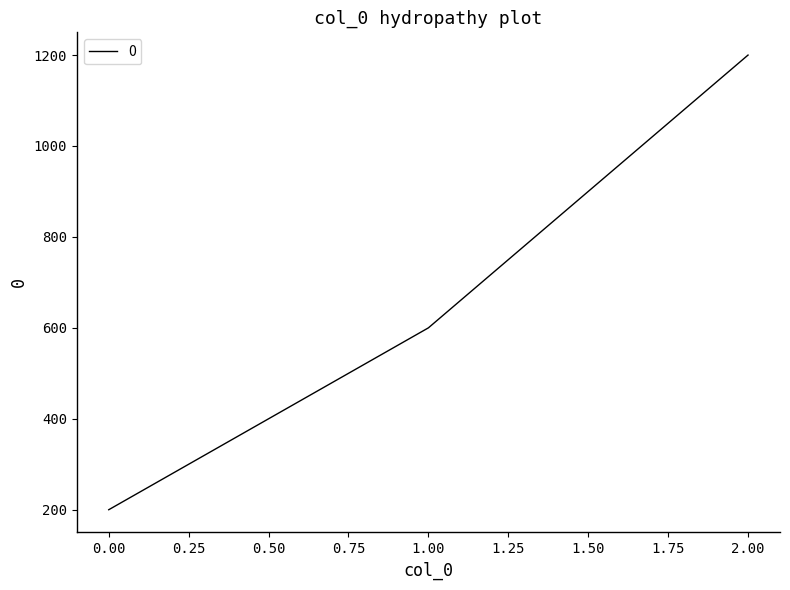

What value does the data have at 1.00, to the nearest 50?

600